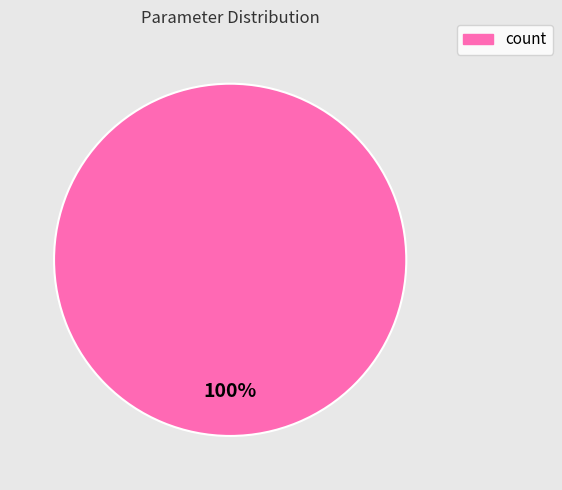

How many slices are in this pie chart?

1